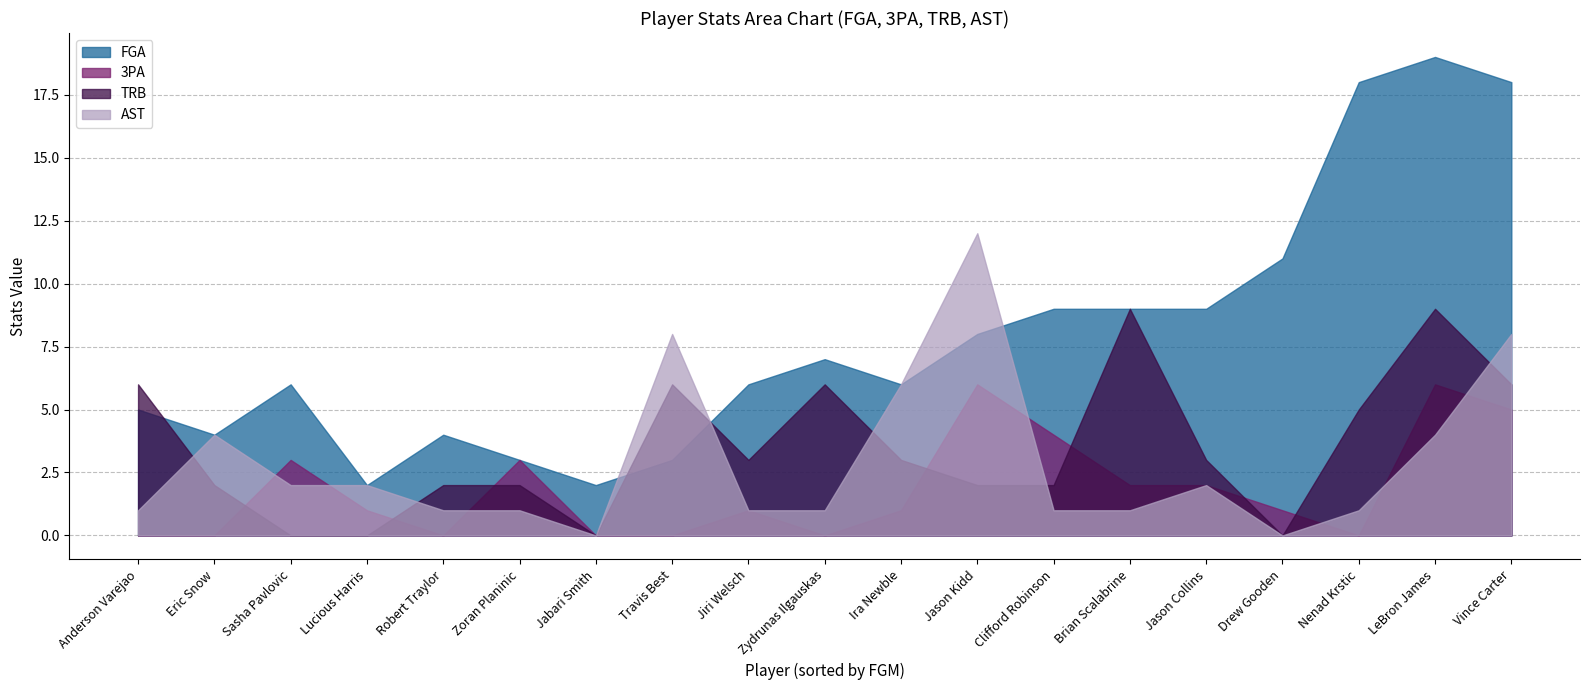

What is the difference between the AST values at Ira Newble and Sasha Pavlovic?

4